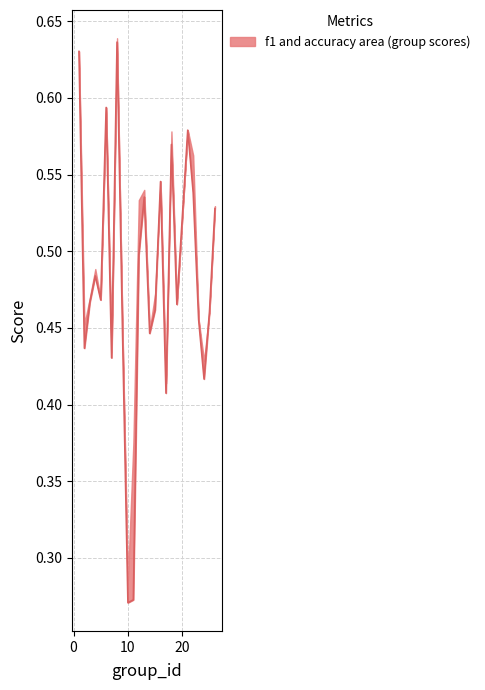

Does the chart have visible grid lines?

Yes